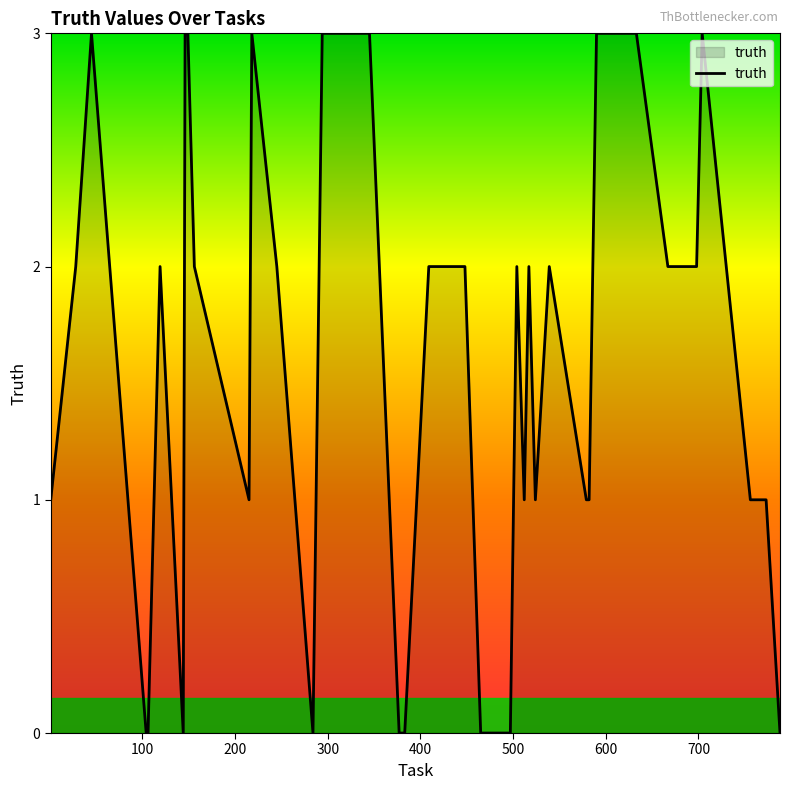

How many values are between 1 and 3?

31